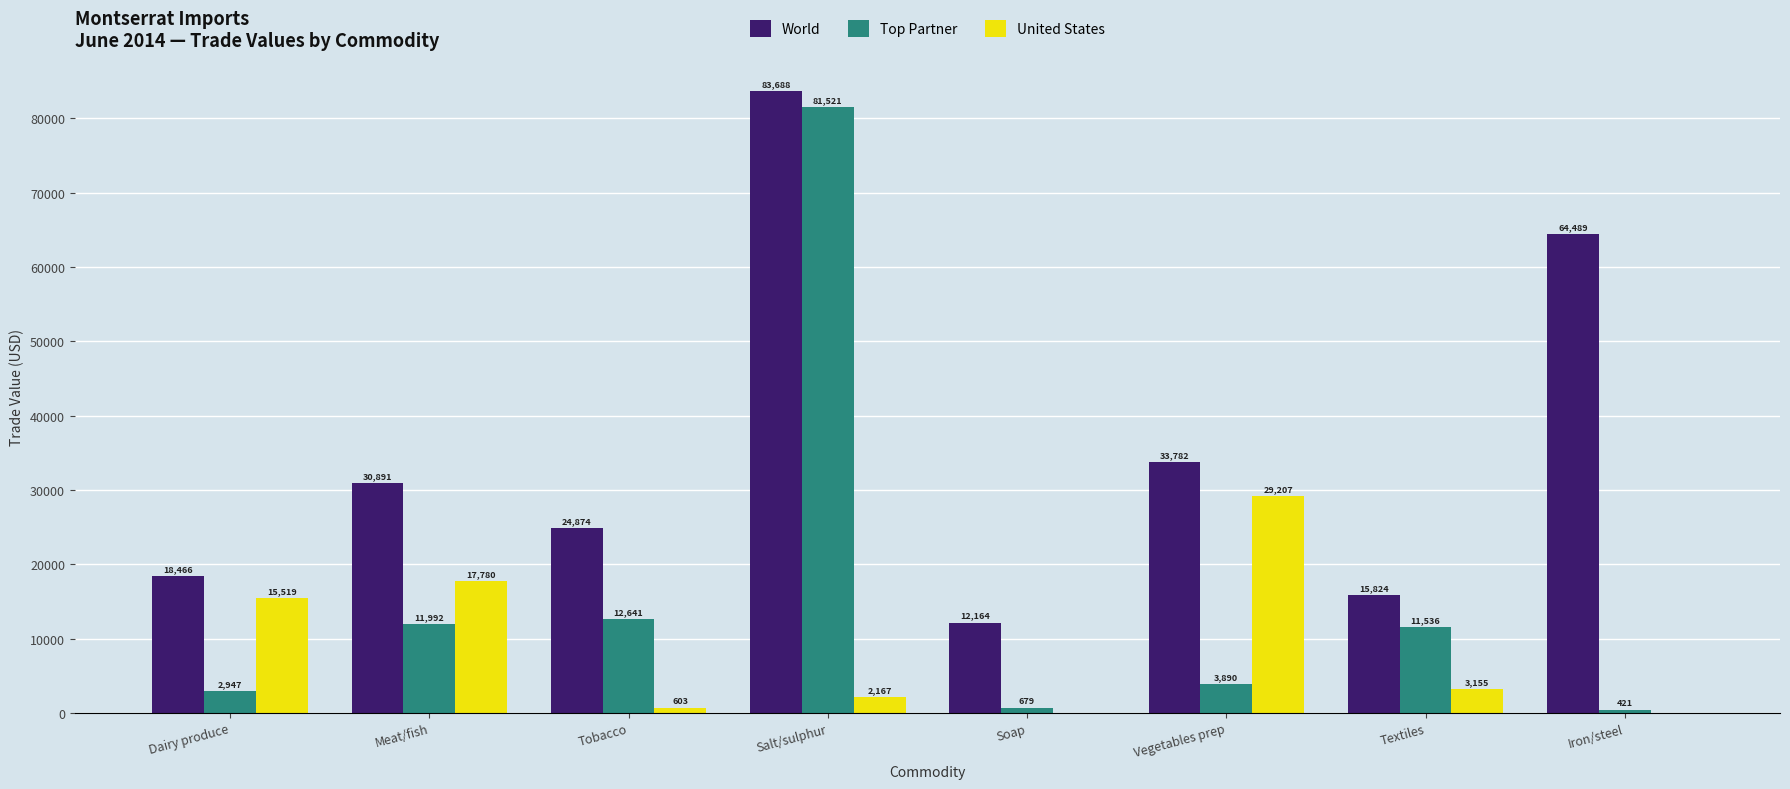

What is the sum of the United States values at Tobacco and Soap?

603